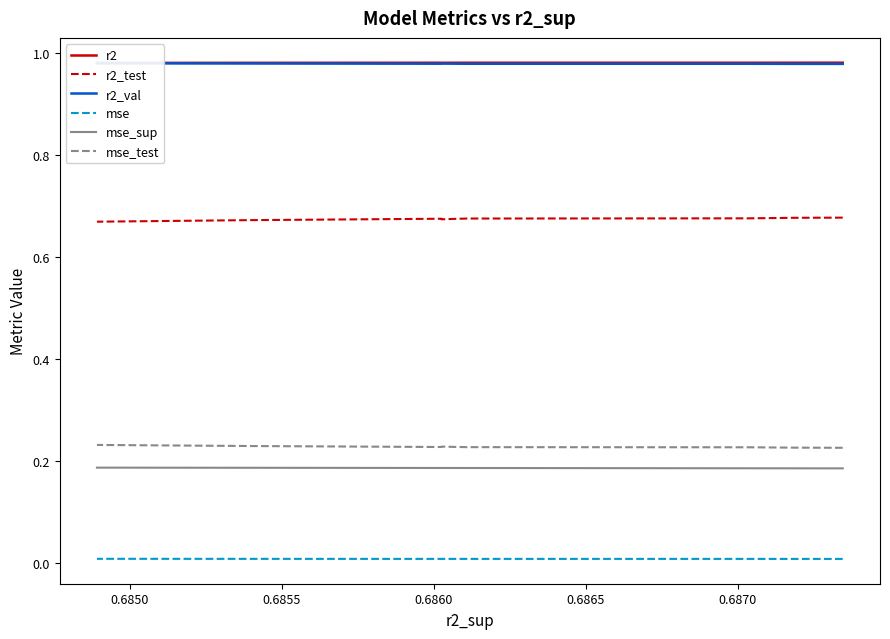

True or false: mse_sup and mse_test intersect in this chart.

False